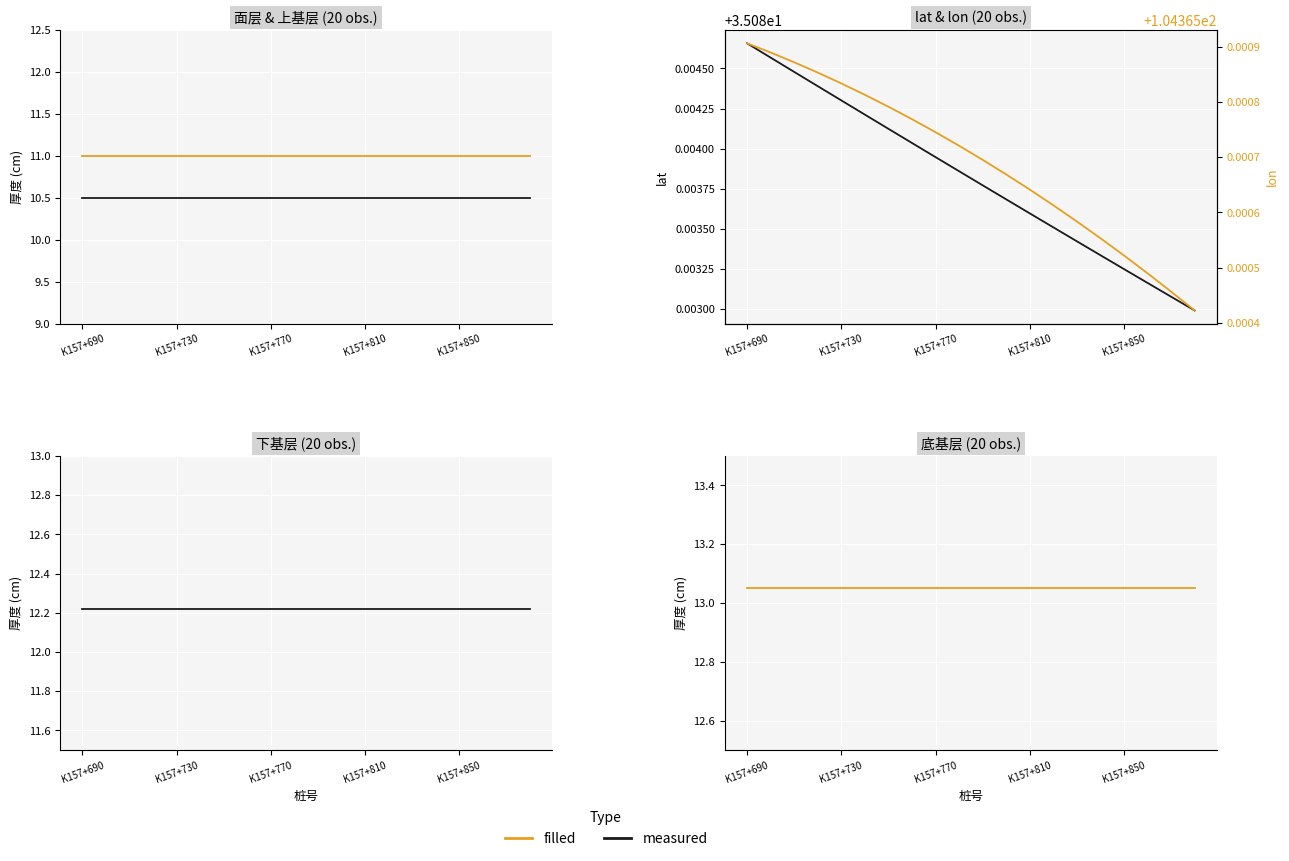

The value of 下基层 at 10 is 3.1. True or false?

False